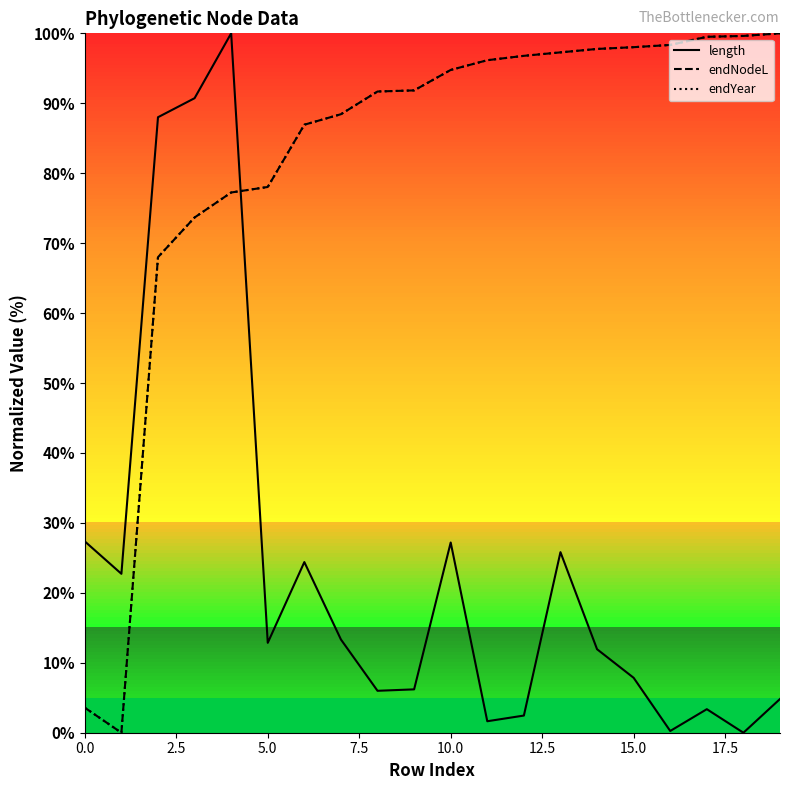

Reading left to right, list all the values displayed in this chart.

length: 0=27.4	1=22.7	2=88.0	3=90.7	4=100.0	5=12.9	6=24.4	7=13.3	8=6.0	9=6.2	10=27.2	11=1.6	12=2.5	13=25.8	14=11.9	15=7.9	16=0.2	17=3.4	18=0.0	19=4.8
endNodeL: 0=3.6	1=0.0	2=68.0	3=73.7	4=77.2	5=78.0	6=86.9	7=88.4	8=91.7	9=91.8	10=94.8	11=96.2	12=96.8	13=97.3	14=97.8	15=98.0	16=98.3	17=99.5	18=99.6	19=100.0
endYear: 0=3.6	1=0.0	2=68.0	3=73.7	4=77.2	5=78.0	6=86.9	7=88.4	8=91.7	9=91.8	10=94.8	11=96.2	12=96.8	13=97.3	14=97.8	15=98.0	16=98.3	17=99.5	18=99.6	19=100.0